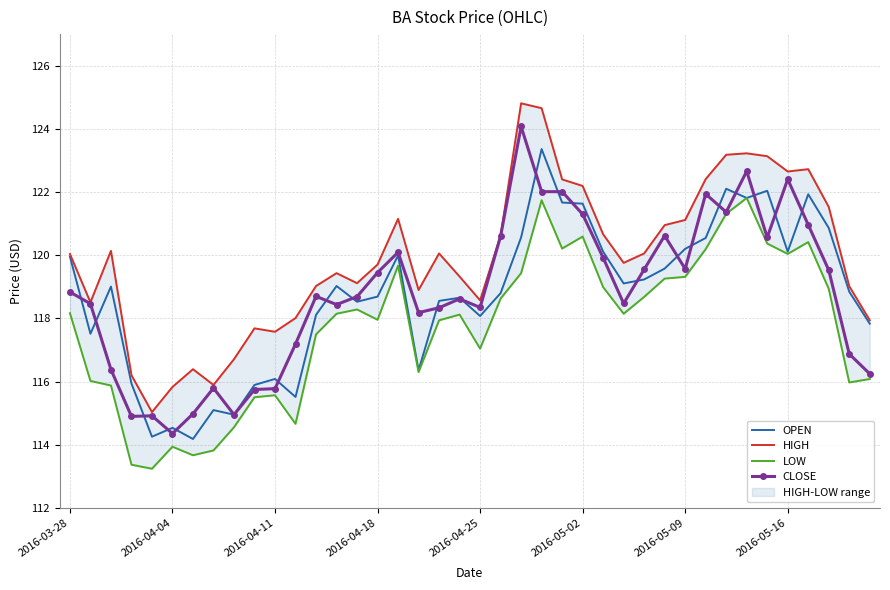

True or false: HIGH and CLOSE cross at least once.

False